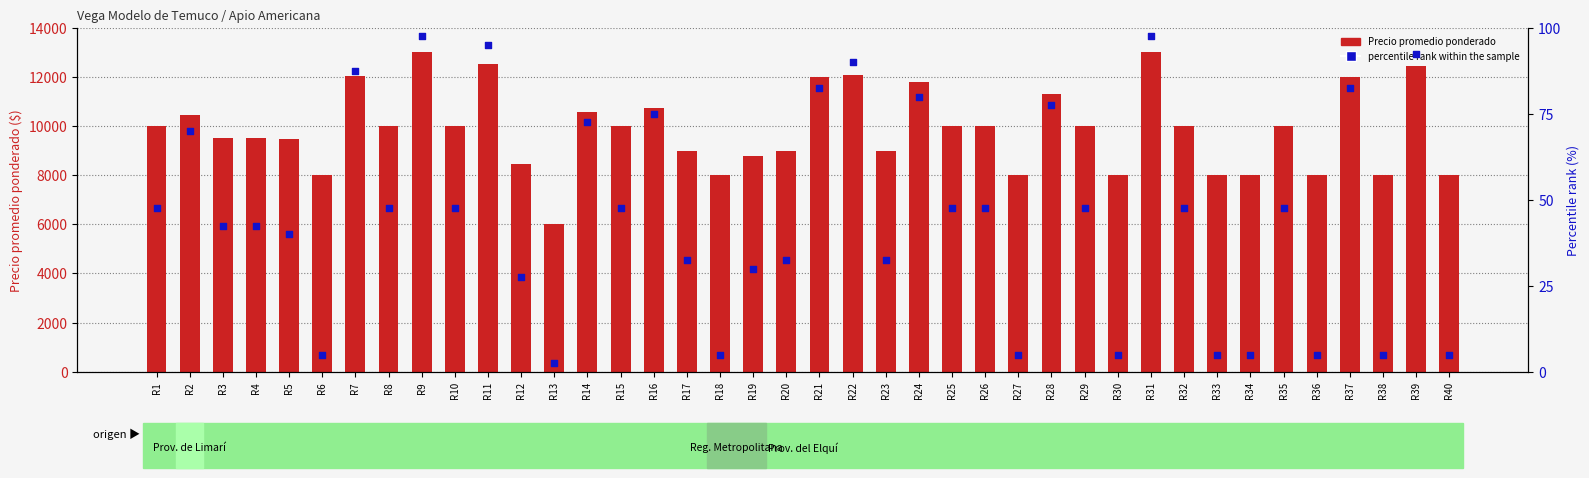

Which series has the largest Y range (max minus min)?

Precio promedio ponderado